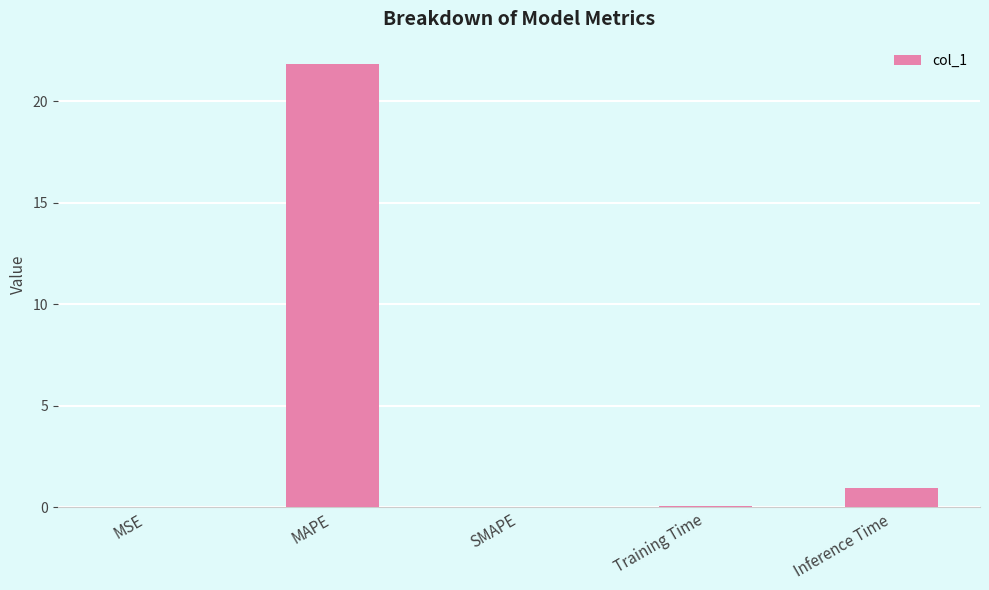

What is the change in value from MAPE to SMAPE?

-21.8